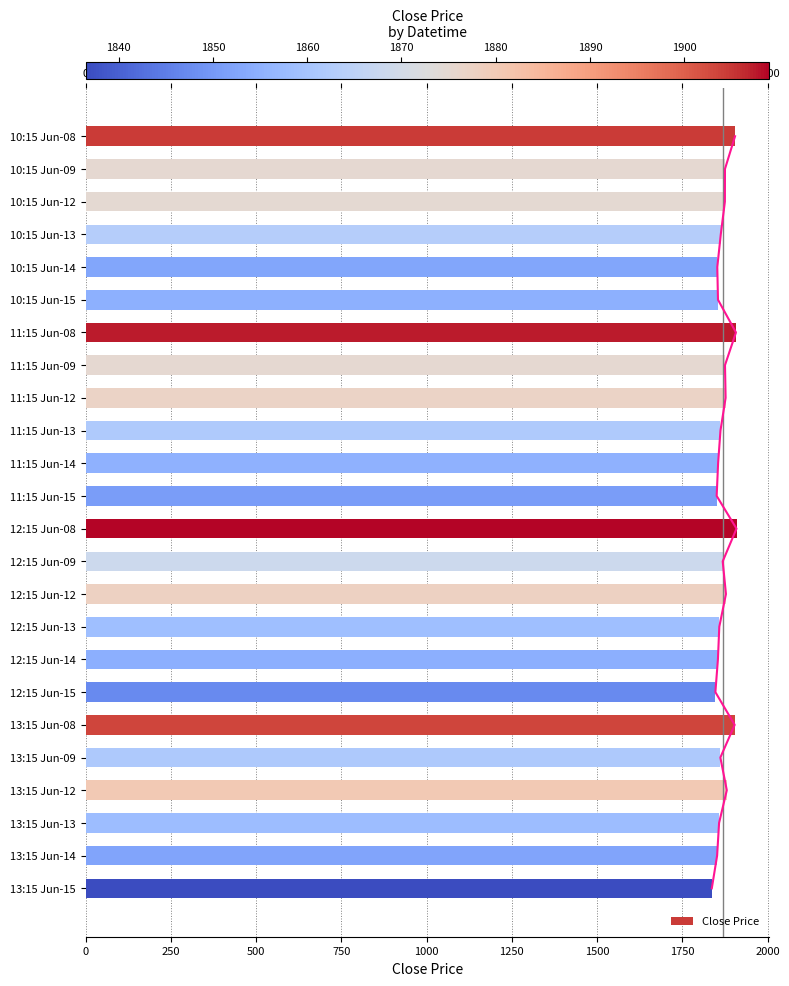

What is the ratio of the value at 1250 to the value at 500?

1.0